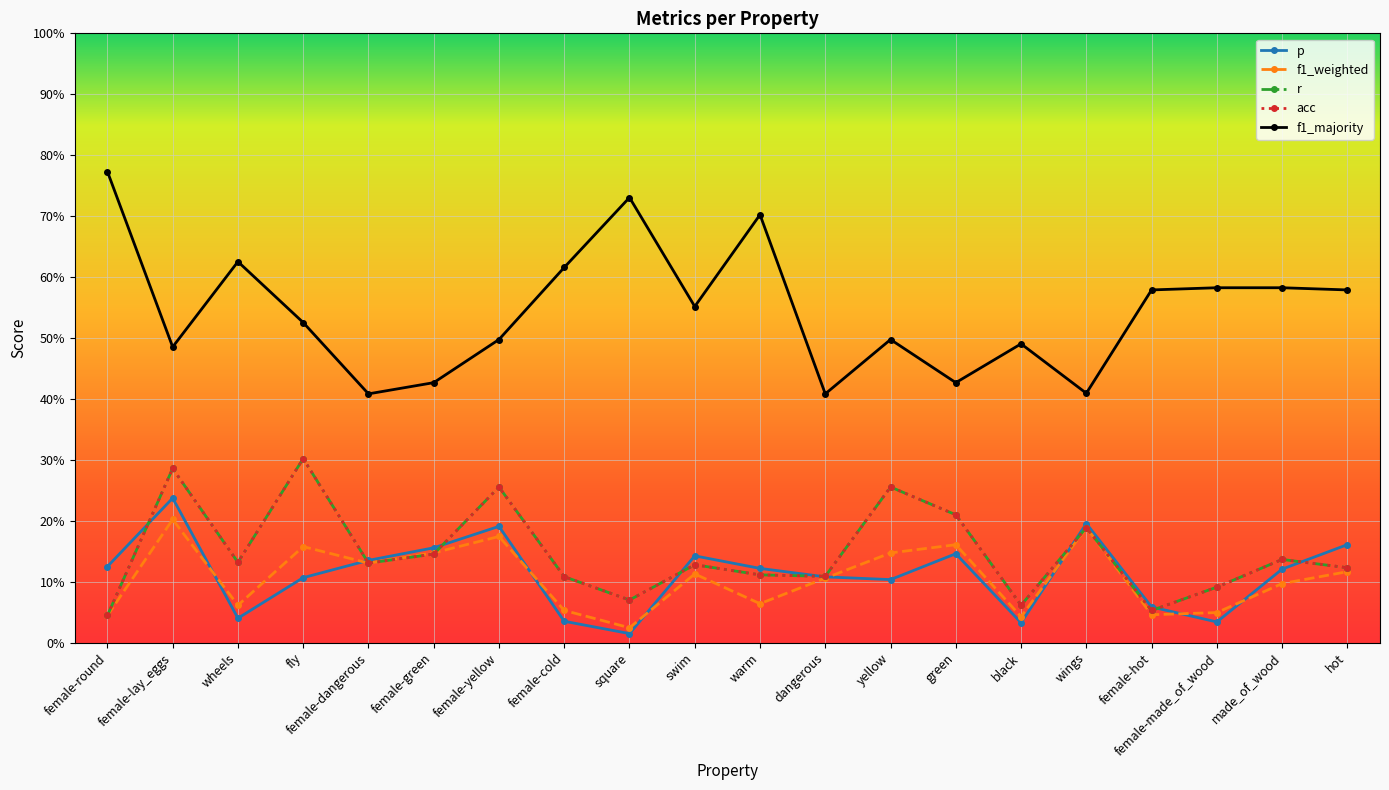

Reading left to right, list all the values displayed in this chart.

p: female-round=0.1	female-lay_eggs=0.2	wheels=0.0	fly=0.1	female-dangerous=0.1	female-green=0.2	female-yellow=0.2	female-cold=0.0	square=0.0	swim=0.1	warm=0.1	dangerous=0.1	yellow=0.1	green=0.1	black=0.0	wings=0.2	female-hot=0.1	female-made_of_wood=0.0	made_of_wood=0.1	hot=0.2
f1_weighted: female-round=0.0	female-lay_eggs=0.2	wheels=0.1	fly=0.2	female-dangerous=0.1	female-green=0.1	female-yellow=0.2	female-cold=0.1	square=0.0	swim=0.1	warm=0.1	dangerous=0.1	yellow=0.1	green=0.2	black=0.0	wings=0.2	female-hot=0.0	female-made_of_wood=0.0	made_of_wood=0.1	hot=0.1
r: female-round=0.0	female-lay_eggs=0.3	wheels=0.1	fly=0.3	female-dangerous=0.1	female-green=0.1	female-yellow=0.3	female-cold=0.1	square=0.1	swim=0.1	warm=0.1	dangerous=0.1	yellow=0.3	green=0.2	black=0.1	wings=0.2	female-hot=0.1	female-made_of_wood=0.1	made_of_wood=0.1	hot=0.1
acc: female-round=0.0	female-lay_eggs=0.3	wheels=0.1	fly=0.3	female-dangerous=0.1	female-green=0.1	female-yellow=0.3	female-cold=0.1	square=0.1	swim=0.1	warm=0.1	dangerous=0.1	yellow=0.3	green=0.2	black=0.1	wings=0.2	female-hot=0.1	female-made_of_wood=0.1	made_of_wood=0.1	hot=0.1
f1_majority: female-round=0.8	female-lay_eggs=0.5	wheels=0.6	fly=0.5	female-dangerous=0.4	female-green=0.4	female-yellow=0.5	female-cold=0.6	square=0.7	swim=0.6	warm=0.7	dangerous=0.4	yellow=0.5	green=0.4	black=0.5	wings=0.4	female-hot=0.6	female-made_of_wood=0.6	made_of_wood=0.6	hot=0.6